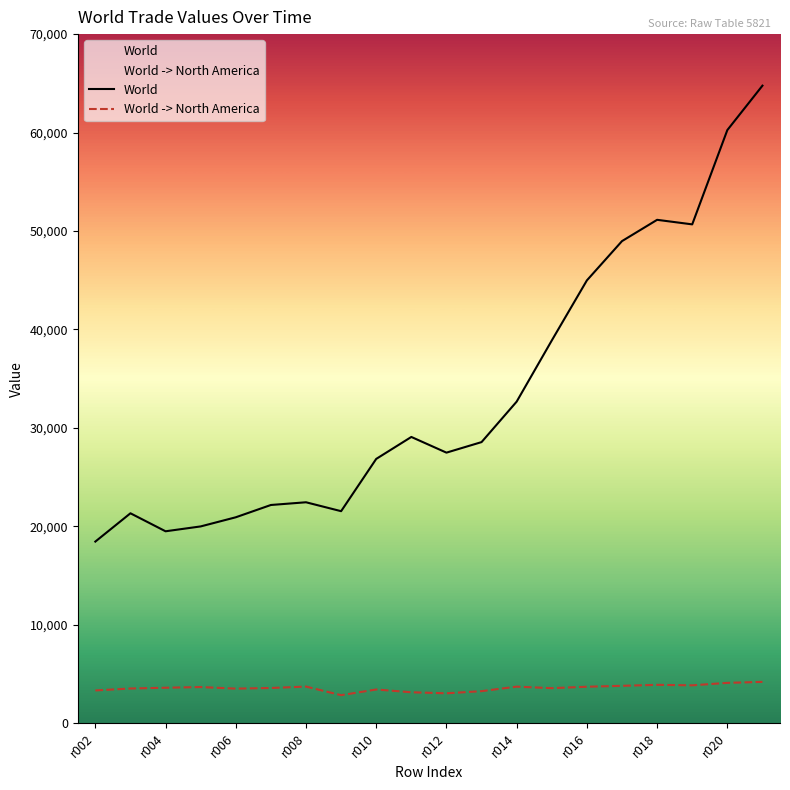

At how many categories does at least one series exceed 62576?

1